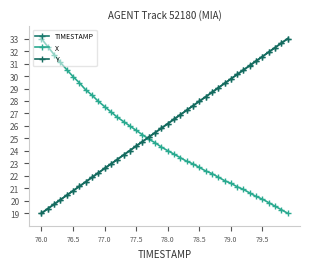

What is the average value of the X series?

24.8